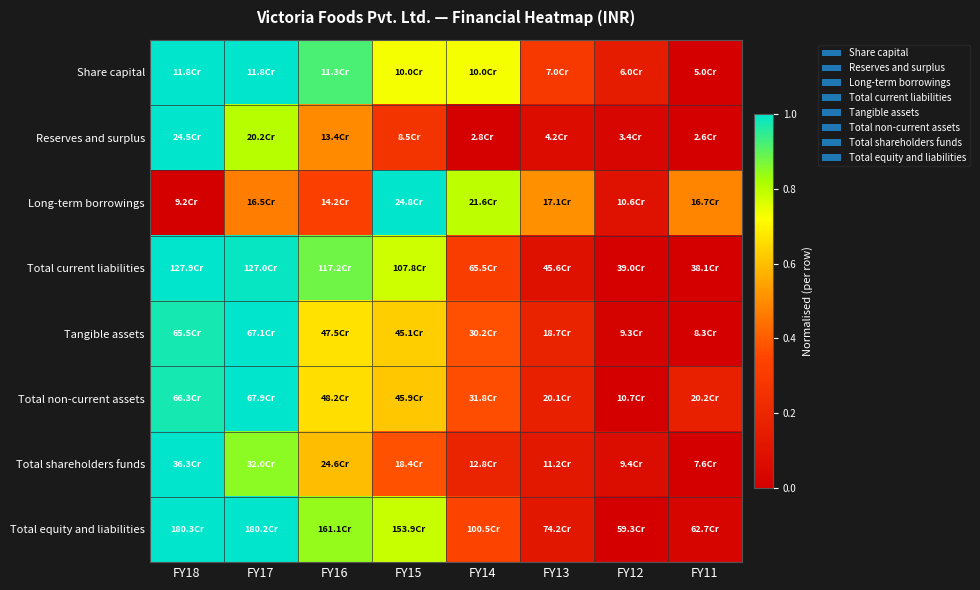

Reading left to right, list all the values displayed in this chart.

Share capital: FY18=1.0	FY17=1.0	FY16=0.9	FY15=0.7	FY14=0.7	FY13=0.3	FY12=0.1	FY11=0.0
Reserves and surplus: FY18=1.0	FY17=0.8	FY16=0.5	FY15=0.3	FY14=0.0	FY13=0.1	FY12=0.0	FY11=0.0
Long-term borrowings: FY18=0.0	FY17=0.5	FY16=0.3	FY15=1.0	FY14=0.8	FY13=0.5	FY12=0.1	FY11=0.5
Total current liabilities: FY18=1.0	FY17=1.0	FY16=0.9	FY15=0.8	FY14=0.3	FY13=0.1	FY12=0.0	FY11=0.0
Tangible assets: FY18=1.0	FY17=1.0	FY16=0.7	FY15=0.6	FY14=0.4	FY13=0.2	FY12=0.0	FY11=0.0
Total non-current assets: FY18=1.0	FY17=1.0	FY16=0.7	FY15=0.6	FY14=0.4	FY13=0.2	FY12=0.0	FY11=0.2
Total shareholders funds: FY18=1.0	FY17=0.9	FY16=0.6	FY15=0.4	FY14=0.2	FY13=0.1	FY12=0.1	FY11=0.0
Total equity and liabilities: FY18=1.0	FY17=1.0	FY16=0.8	FY15=0.8	FY14=0.3	FY13=0.1	FY12=0.0	FY11=0.0